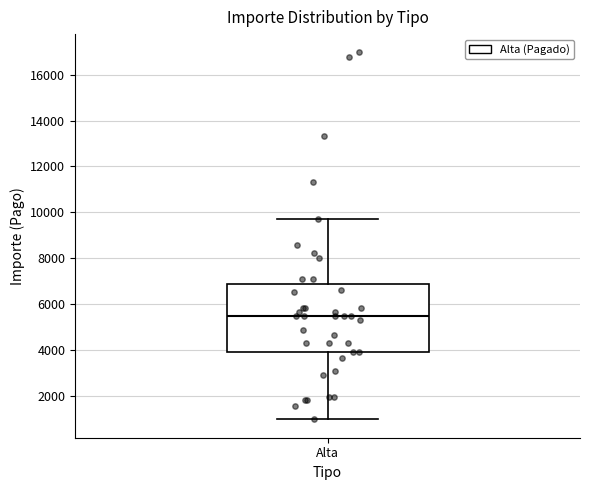

Read this box plot against the y-axis: the position of the median line, the range covered by the box, and the ends of both whiskers. The values are not printed on the chart, so give them approximately, as read against the axis.

median 5400, box 3800 to 6800, whiskers 1000 to 9800